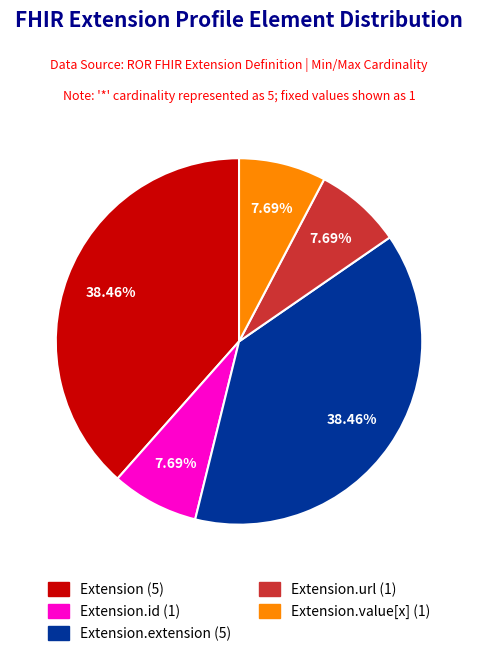

How many slices are in this pie chart?

5